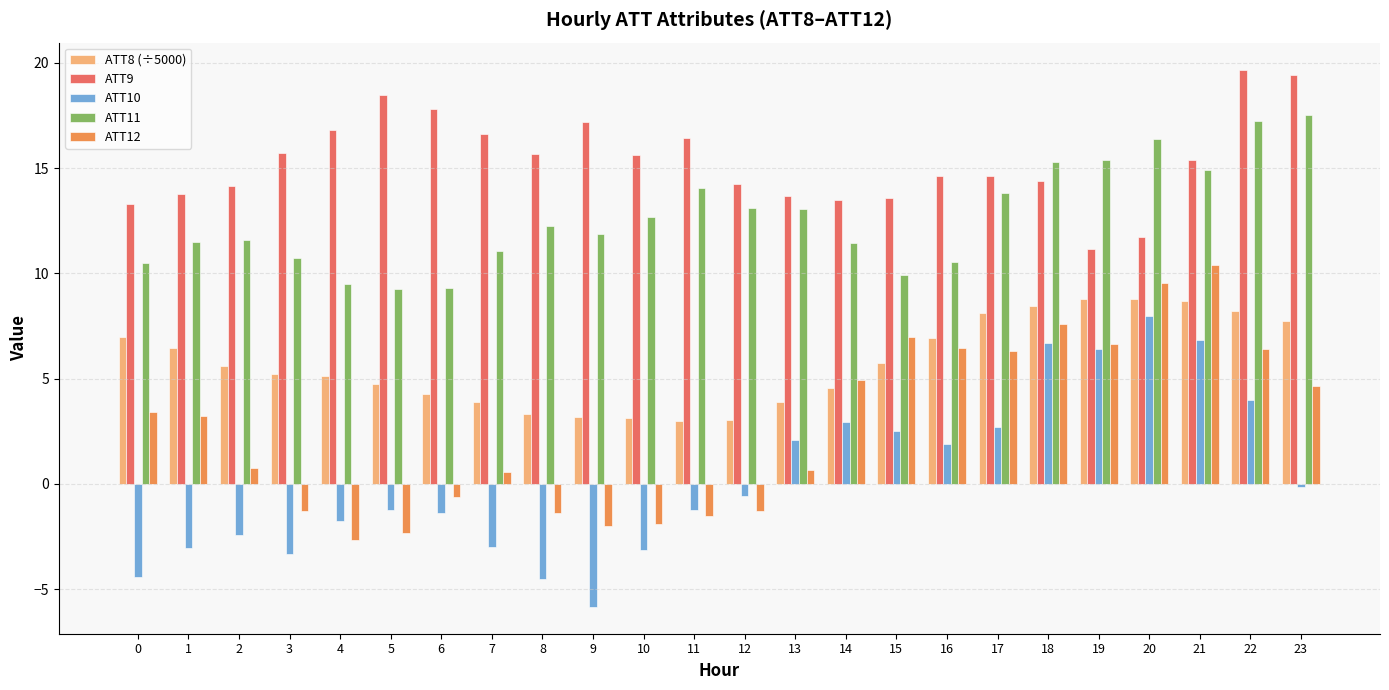

What is the value of the ATT12 bar at the 8th from the left?

0.6